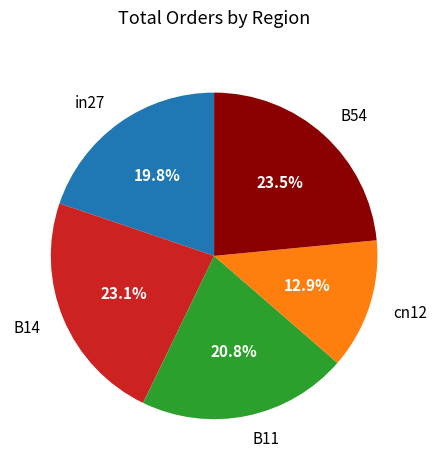

How many slices are in this pie chart?

5